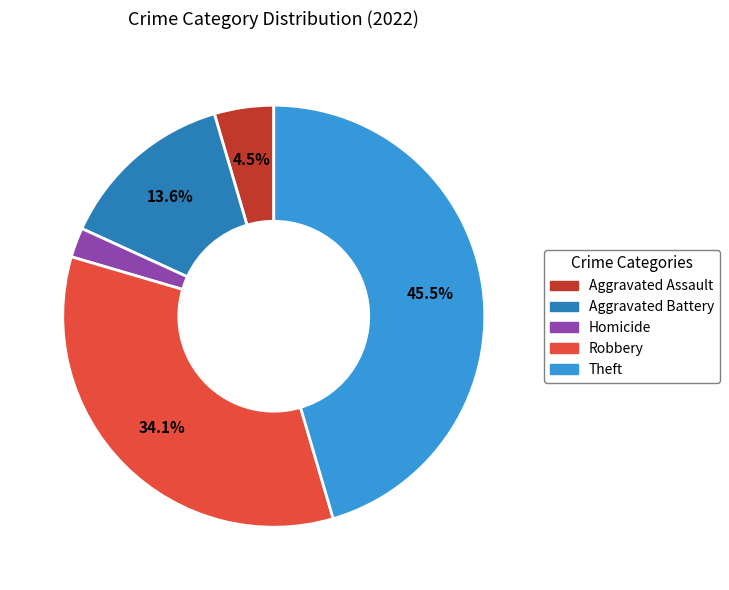

Is there a majority slice in this chart?

No